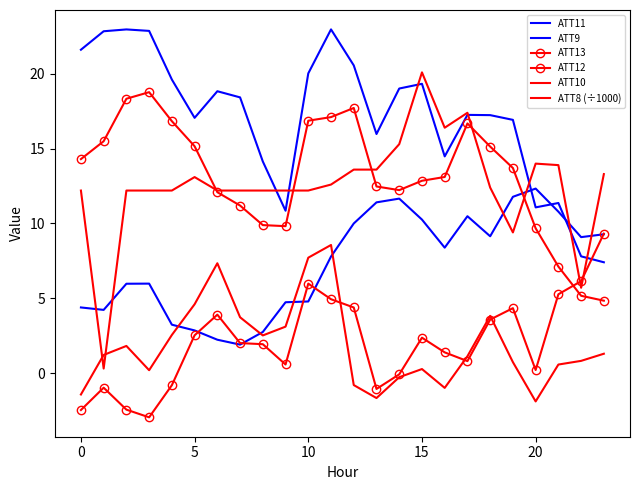

What is the average value of the ATT8 (÷1000) series?

12.5